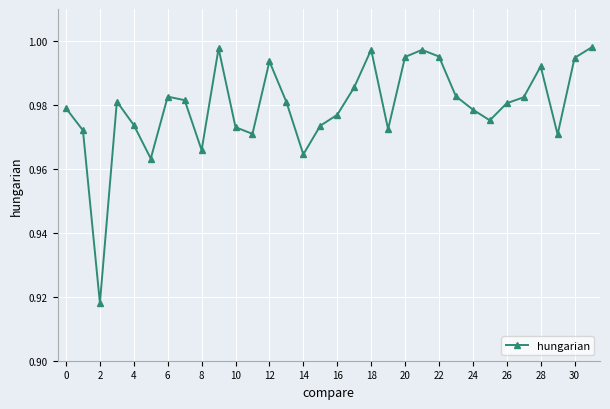

True or false: the data has more than 0 interior local peaks.

True